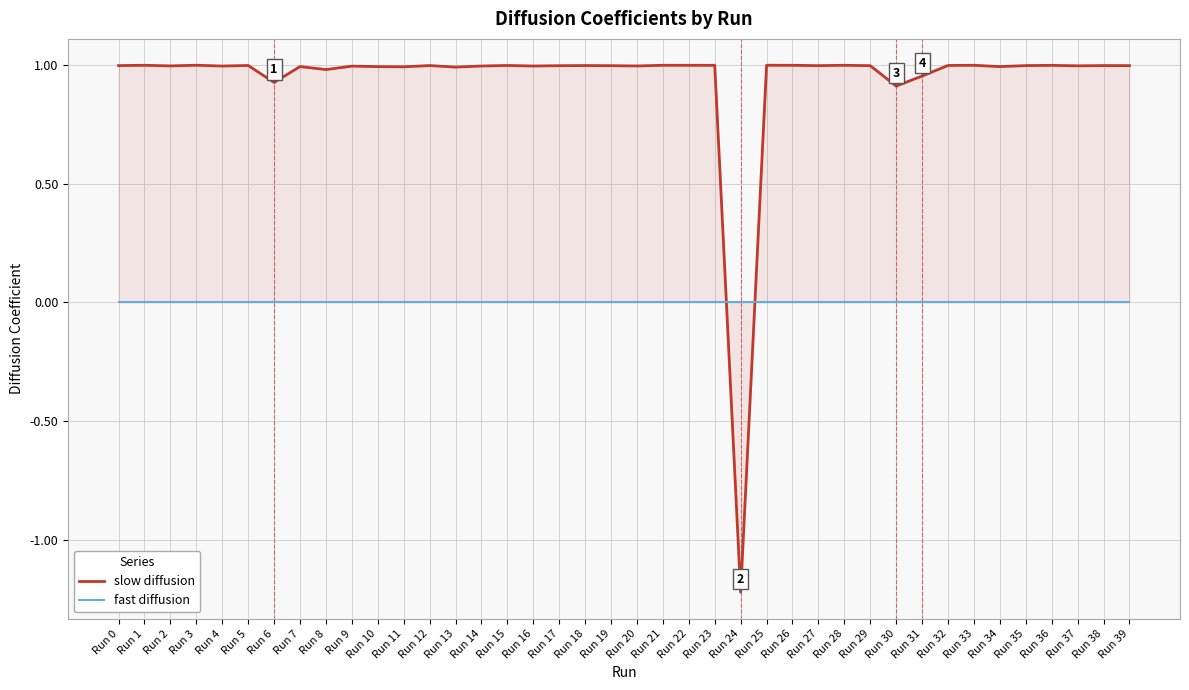

How many lines are shown in the chart?

2